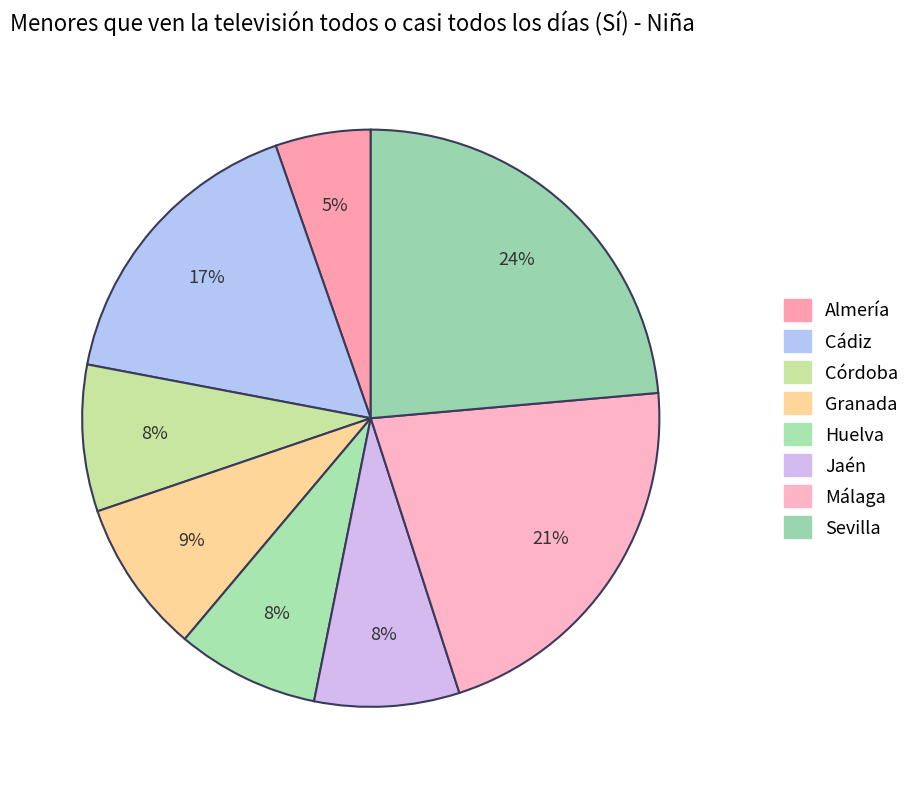

Count the number of slices in the pie.

8